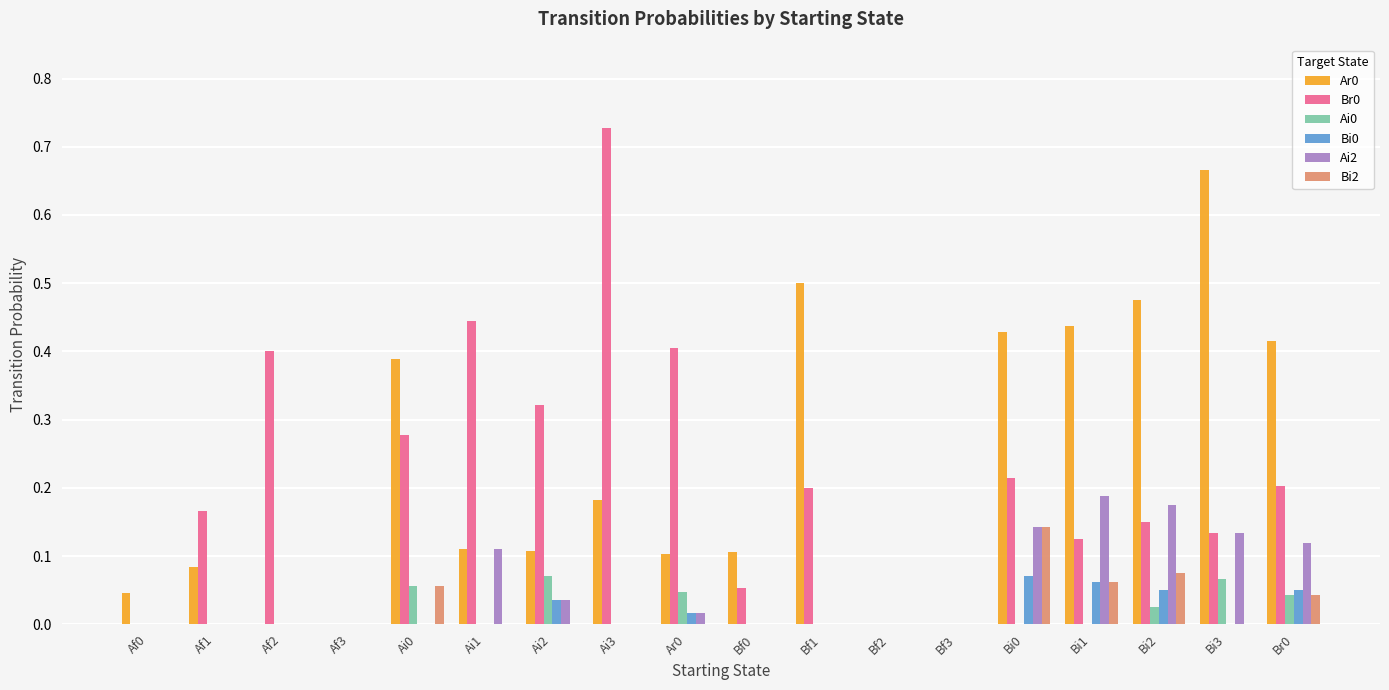

How many distinct data groups are displayed?

6